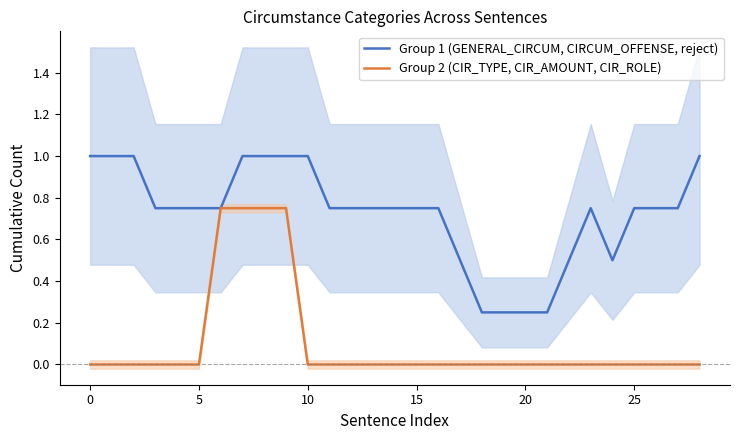

Is it true that Group 2 (CIR_TYPE, CIR_AMOUNT, CIR_ROLE) equals 0.0 at 0?

True